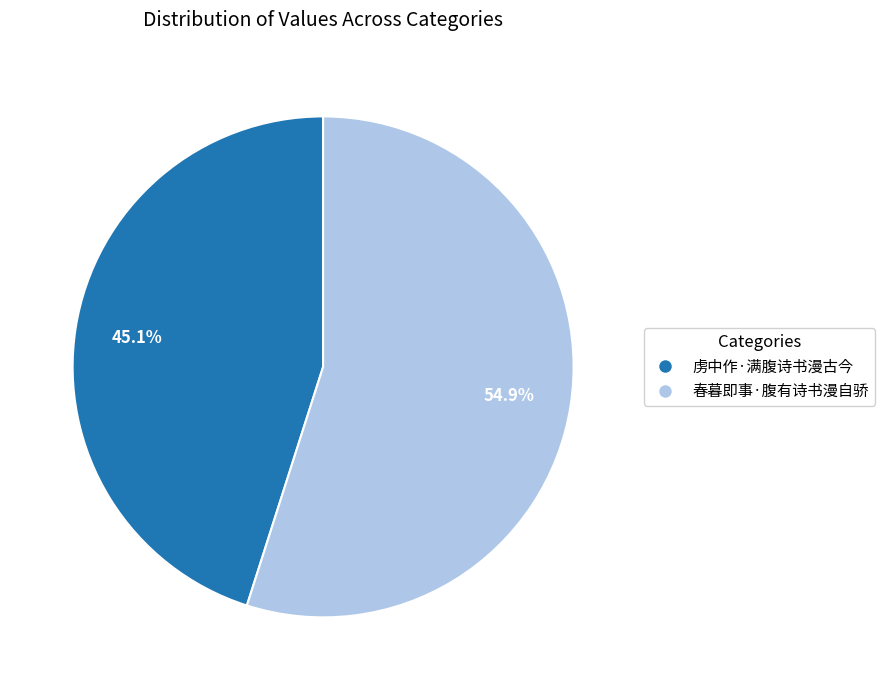

Which slice is the largest?

春暮即事·腹有诗书漫自骄